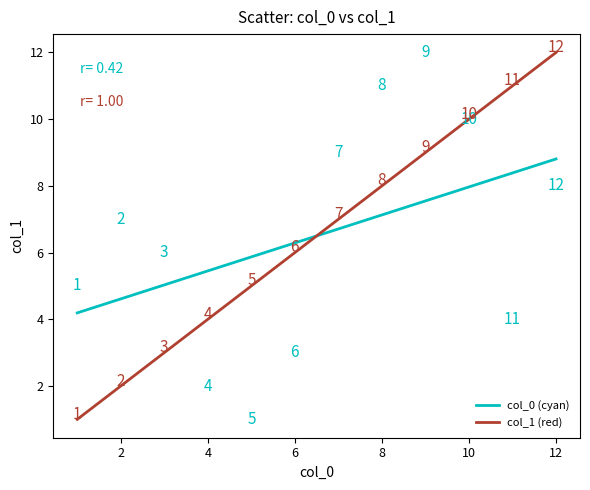

Which series has the largest range (max minus min)?

col_1 (red)